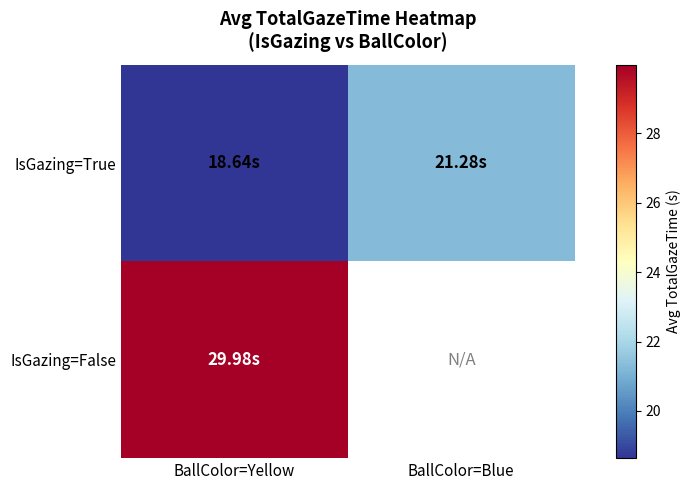

What is the sum of all IsGazing=True values?

39.9